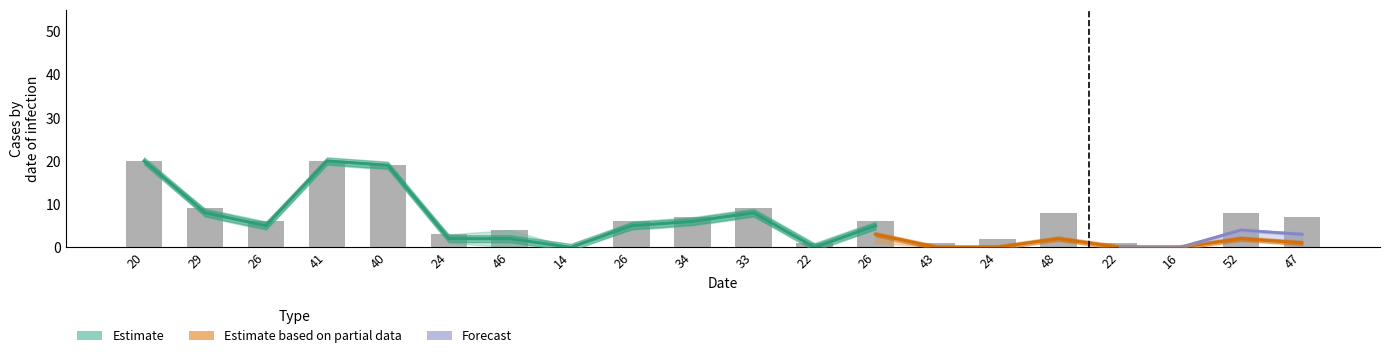

At which category does the chart reach its minimum across all series?

14